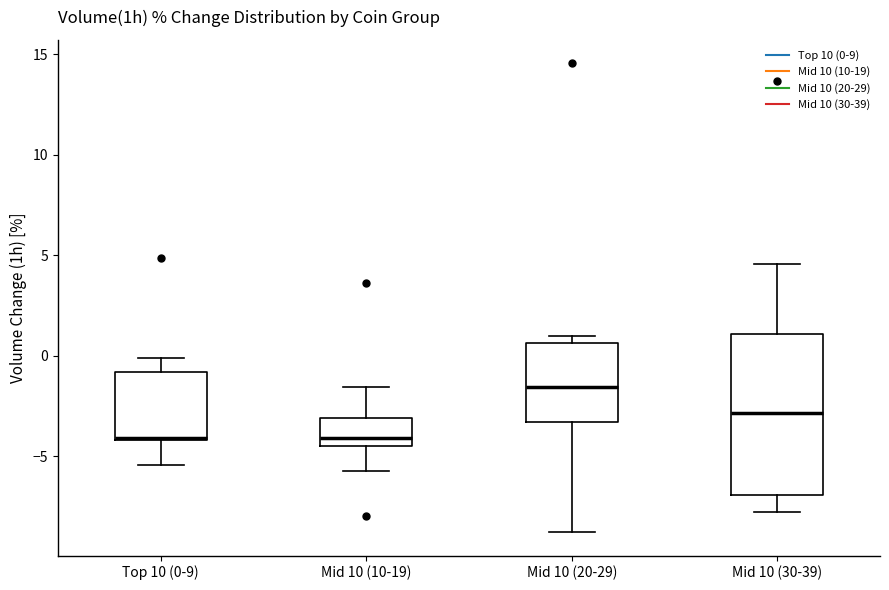

Reading left to right, transcribe this box plot: for each box, give where its median line is, the range the box spans, and where its two whiskers end, as read against the y-axis. The values are not printed on the chart, so give them approximately, as read against the axis.

Top 10 (0-9): median -4.0 (drawn on the box's lower edge), box -4.0 to -1.0, whiskers -5.5 to 0.0
Mid 10 (10-19): median -4.0, box -4.5 to -3.0, whiskers -5.5 to -1.5
Mid 10 (20-29): median -1.5, box -3.5 to 0.5, whiskers -9.0 to 1.0
Mid 10 (30-39): median -3.0, box -7.0 to 1.0, whiskers -8.0 to 4.5